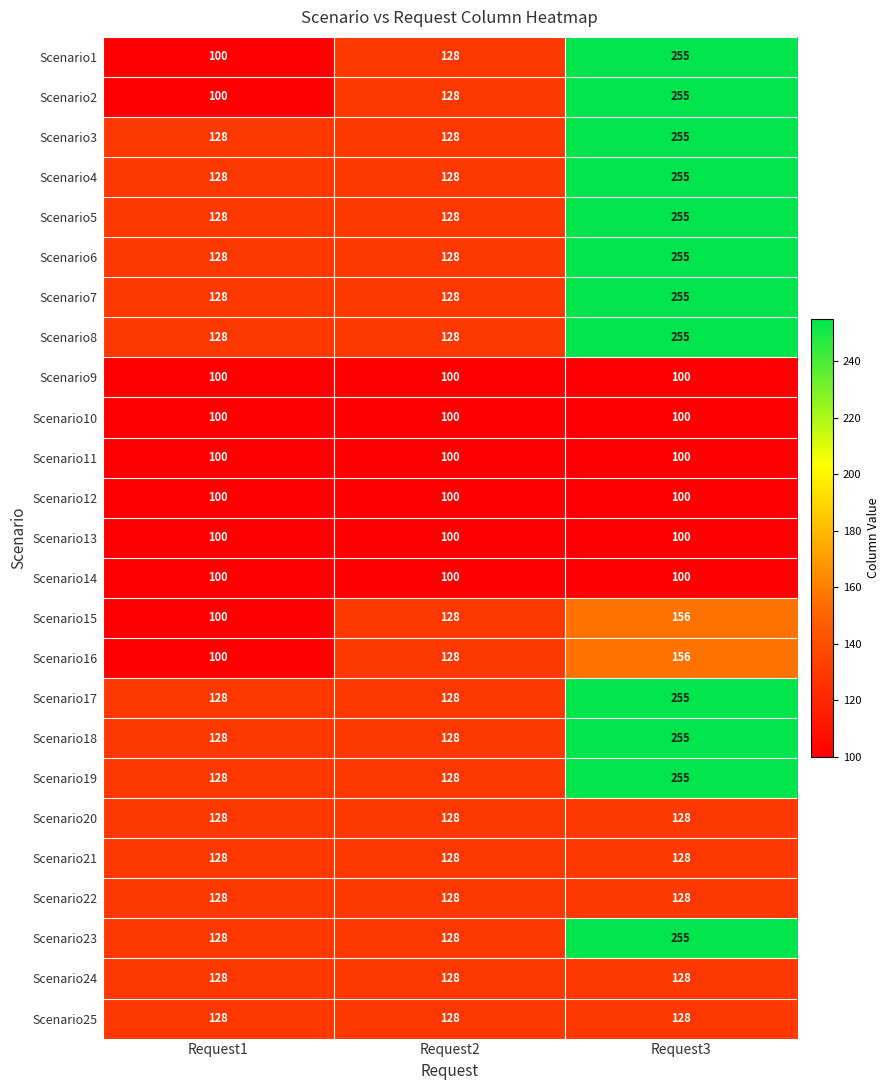

What is the difference between the highest and lowest values at Request2?

28